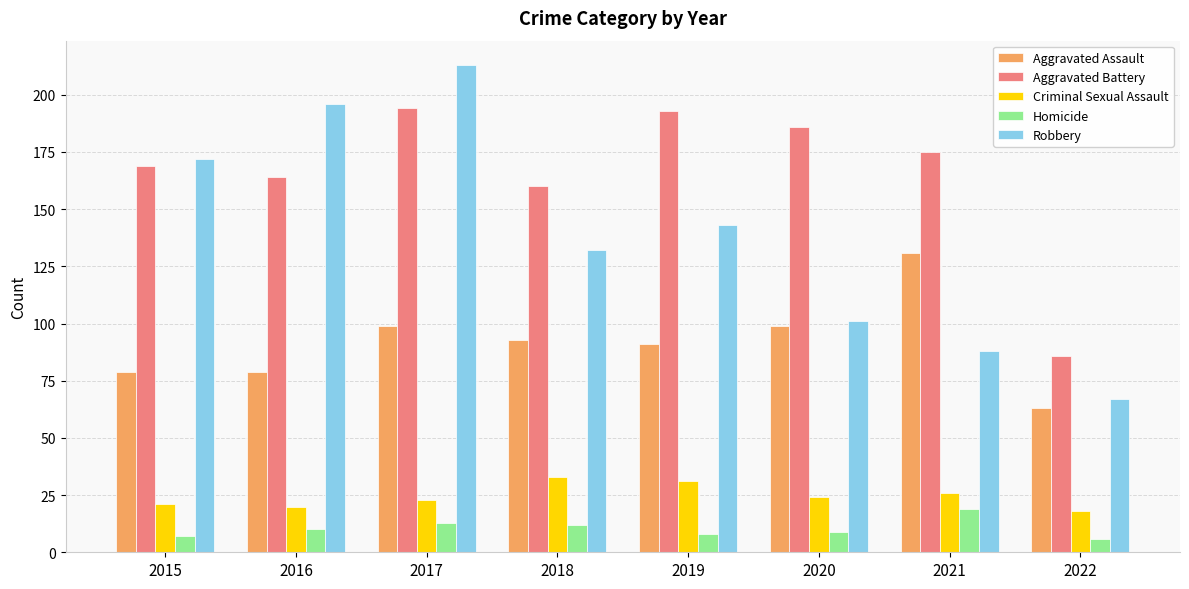

What is the difference between the maximum and second lowest values in the Criminal Sexual Assault series?

13